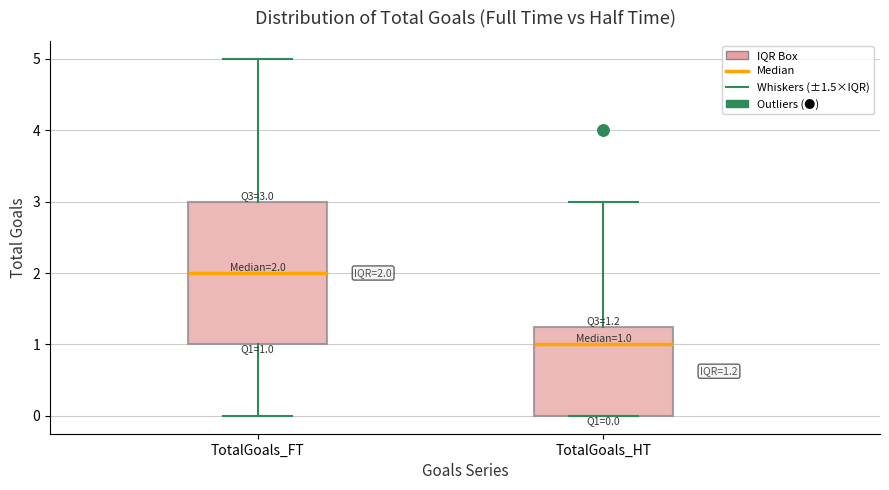

Which box has the highest median line?

TotalGoals_FT